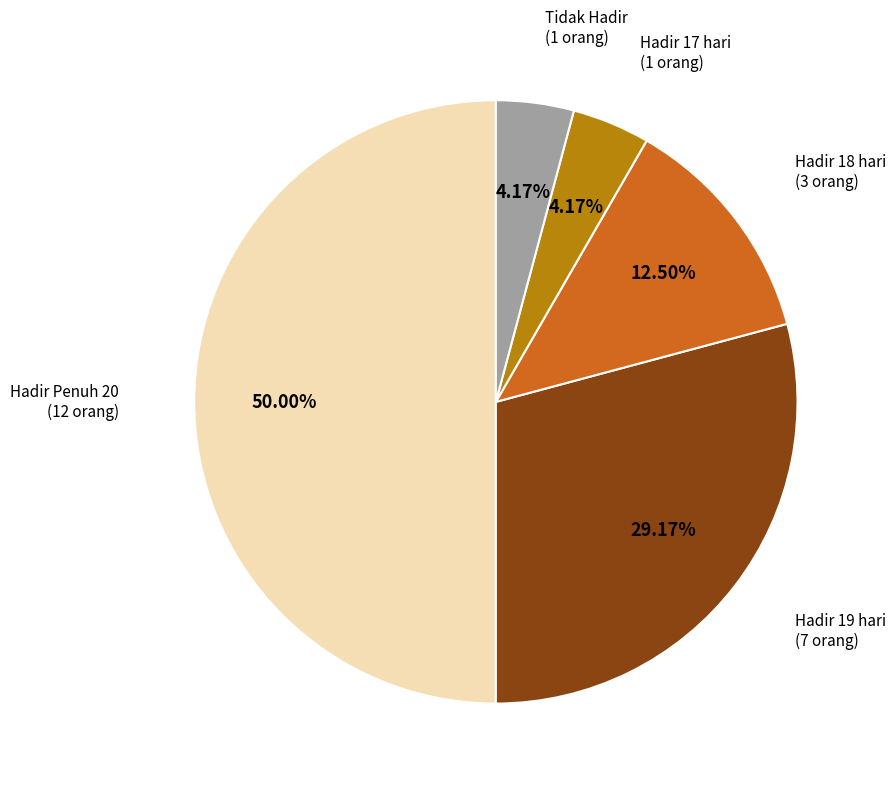

How many slices are in this pie chart?

5